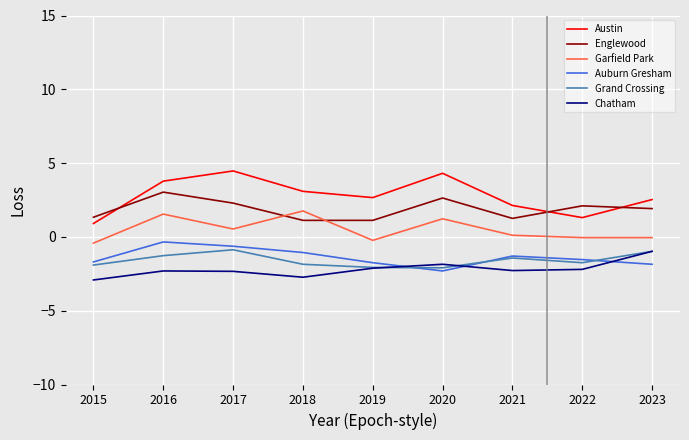

The value of Chatham at 2020 is -1.9. True or false?

True